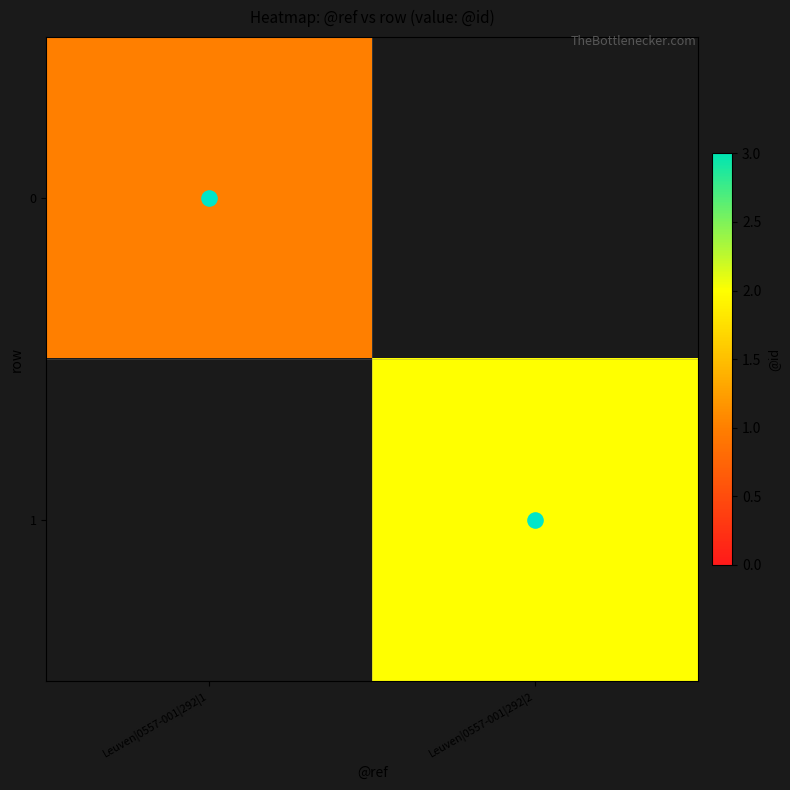

Count the number of data series in this chart.

2